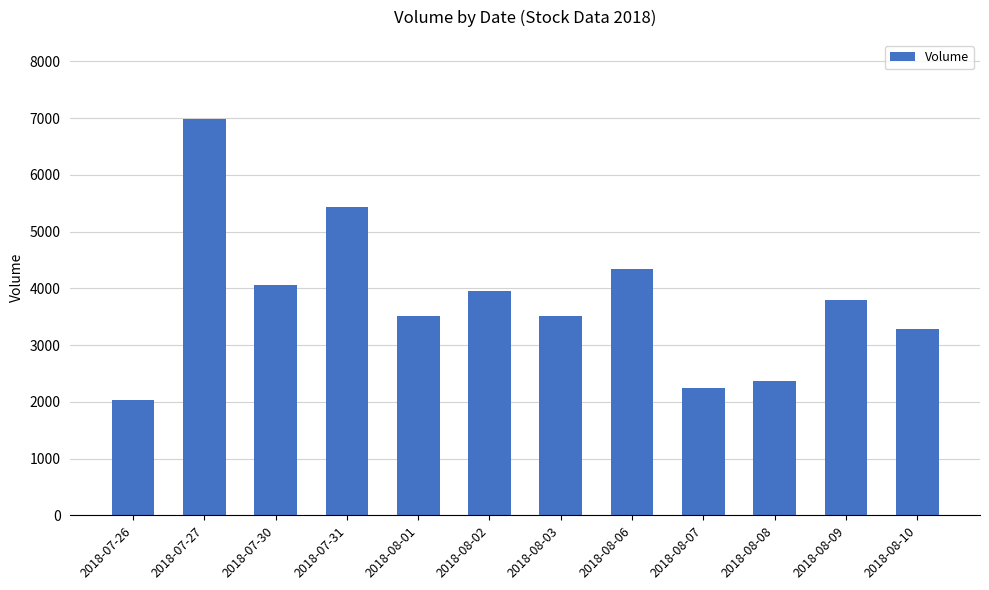

At which category does the chart reach its minimum across all series?

2018-07-26